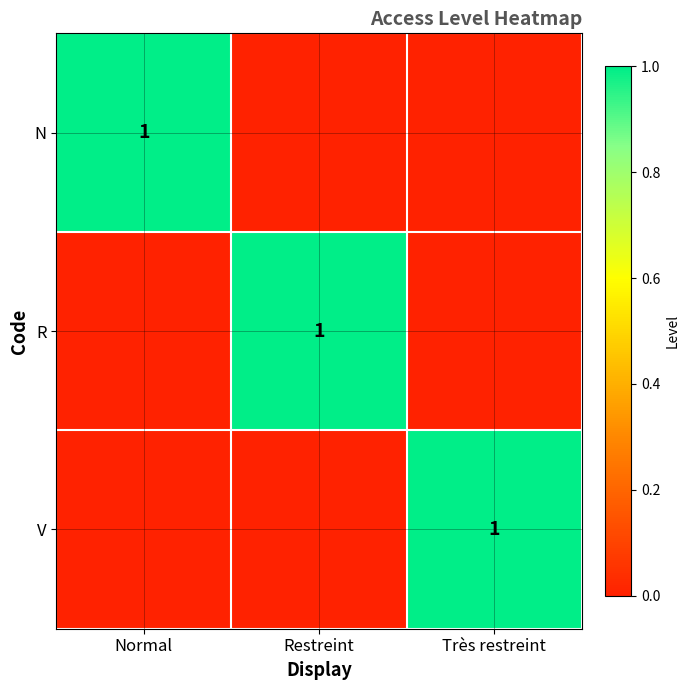

True or false: V has a value of 1 at Très restreint.

True